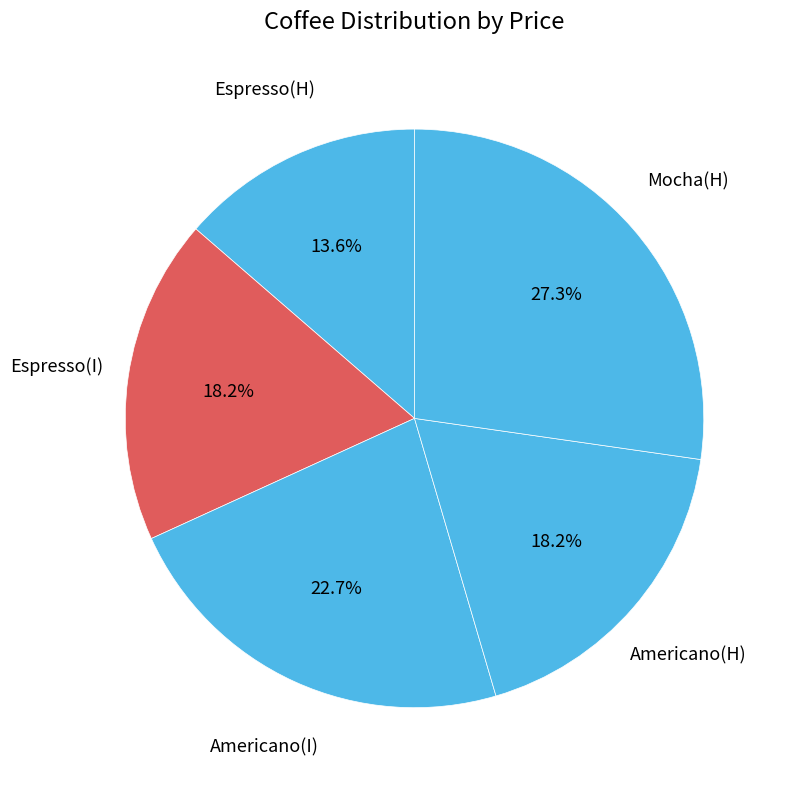

How many segments does this pie chart have?

5